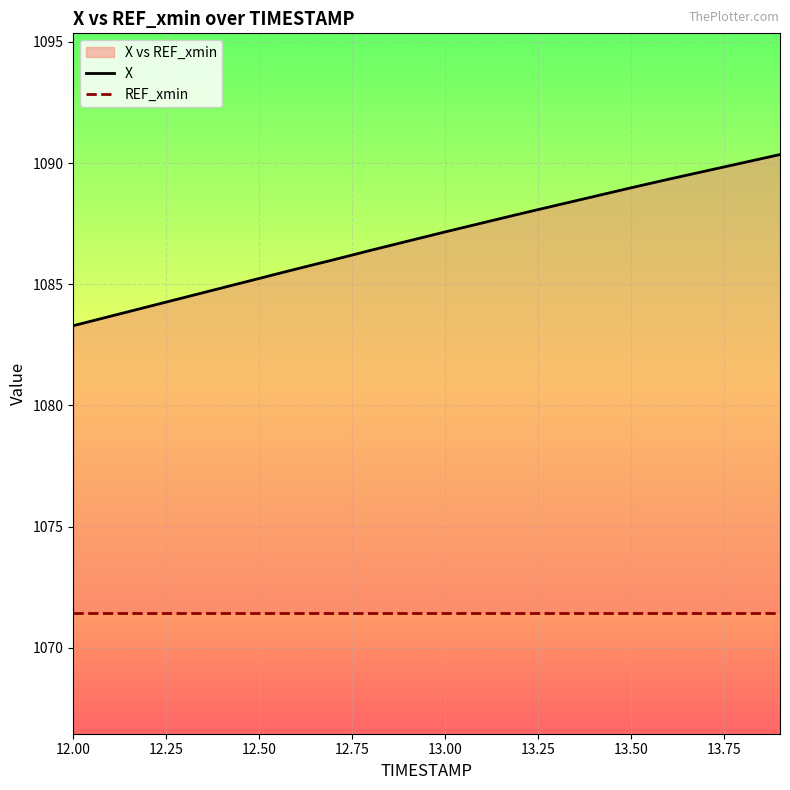

What are all the series names shown in the legend?

X, REF_xmin